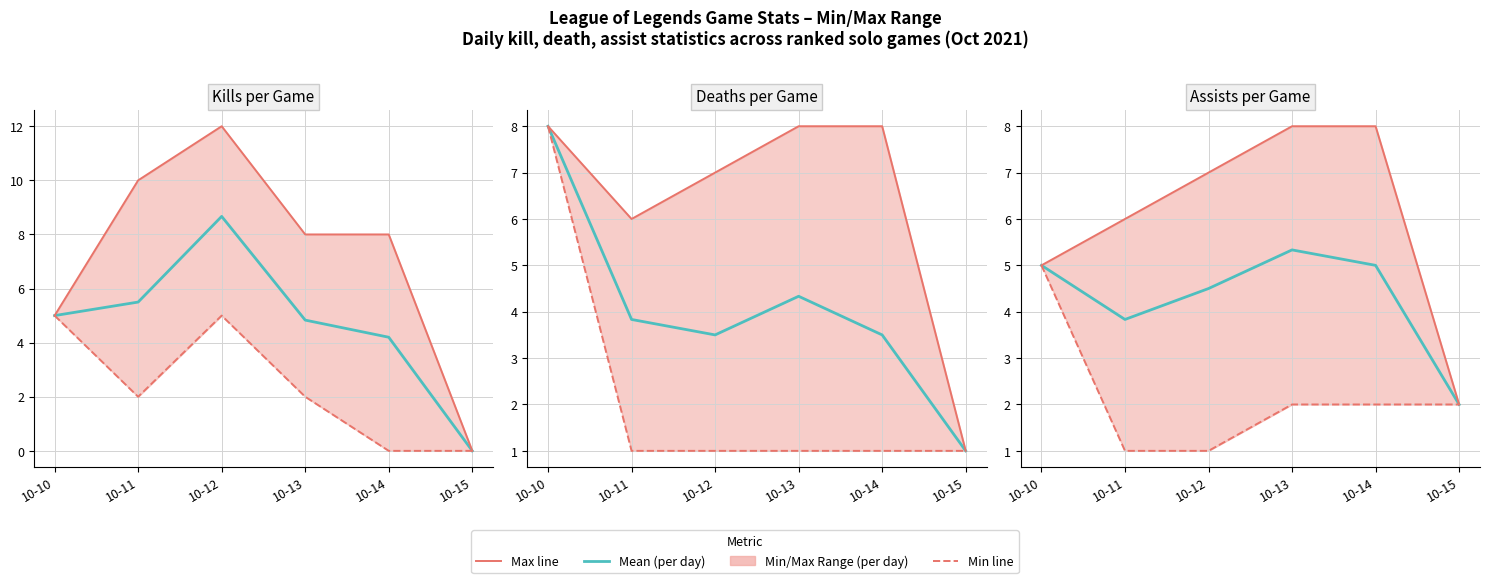

How many values in the Max series exceed 7?

2